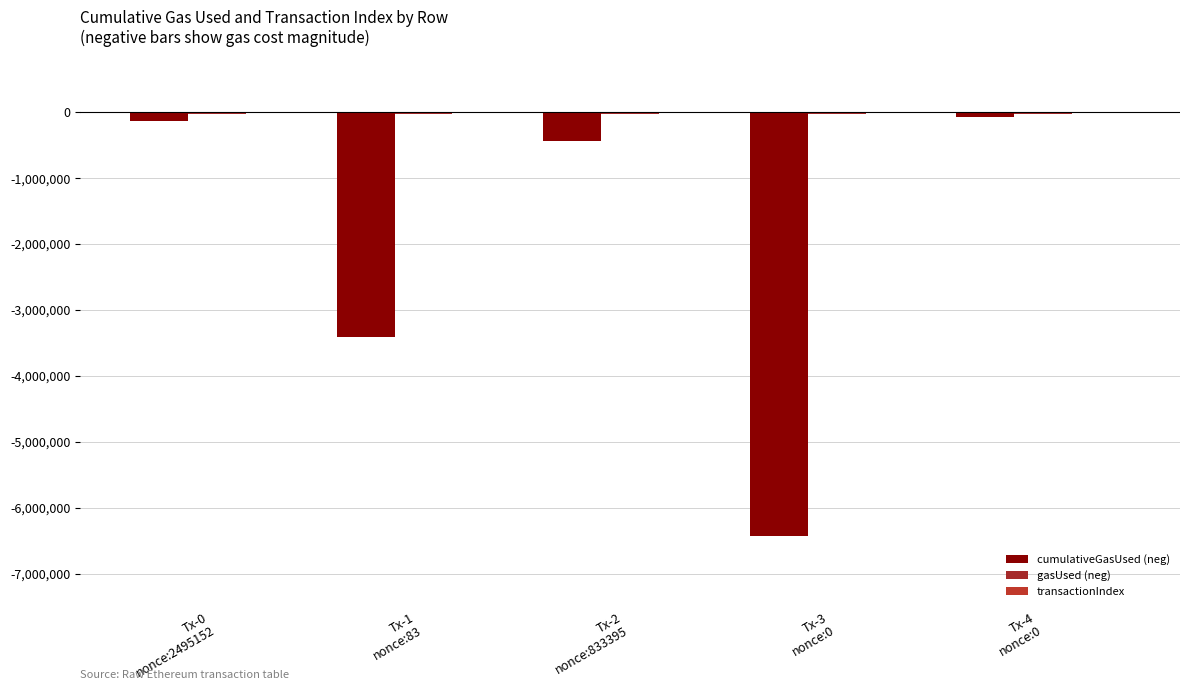

How many series are shown in this chart?

3